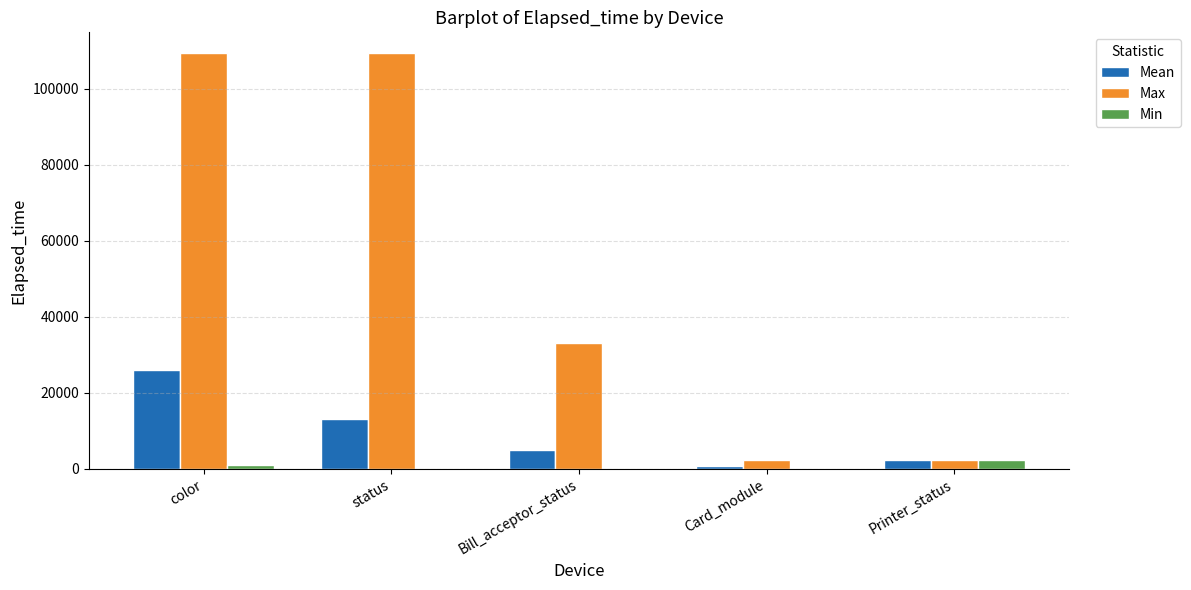

Are the bars grouped side by side (vs. stacked)?

Yes